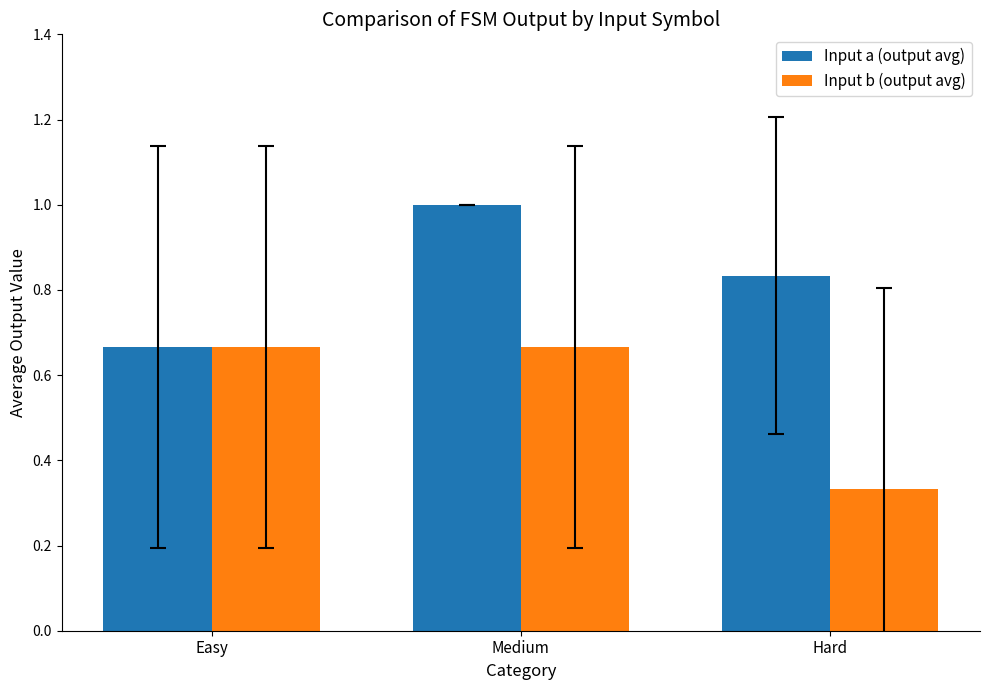

How many groups of bars are there?

3